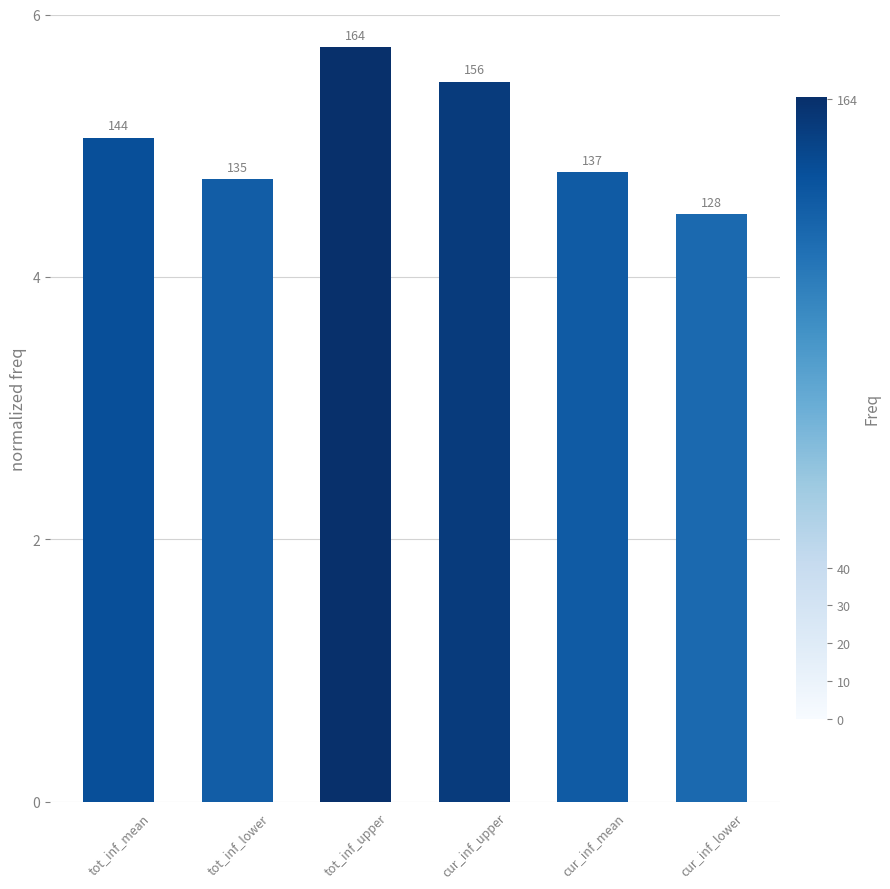

Are the bars horizontal?

No